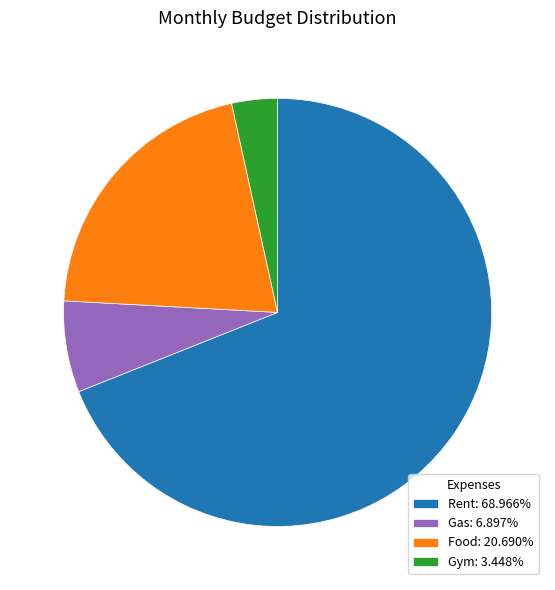

Is there any slice that represents more than half of the pie?

Yes